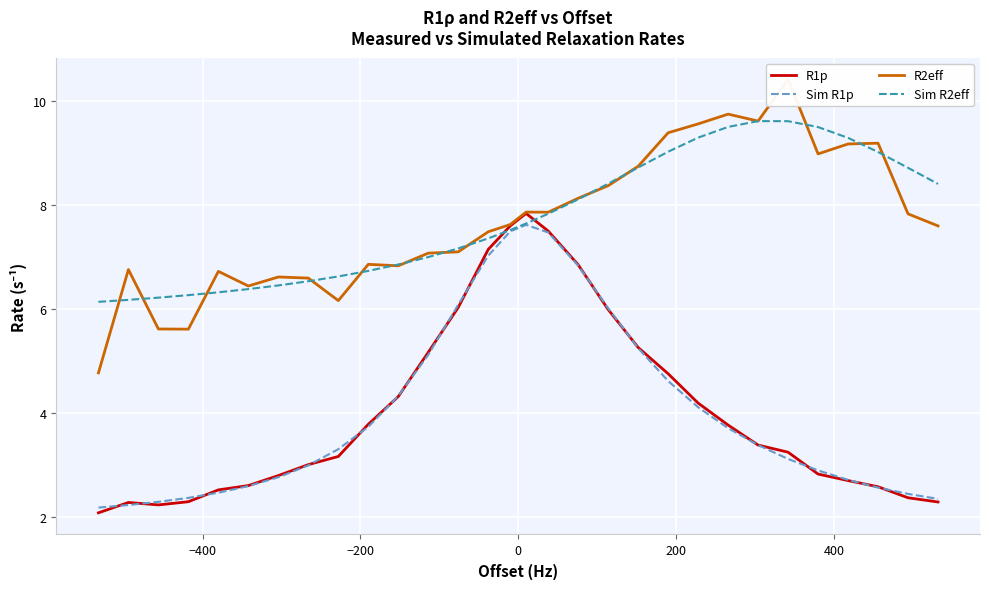

What is the average value of the Sim R2eff series?

7.7